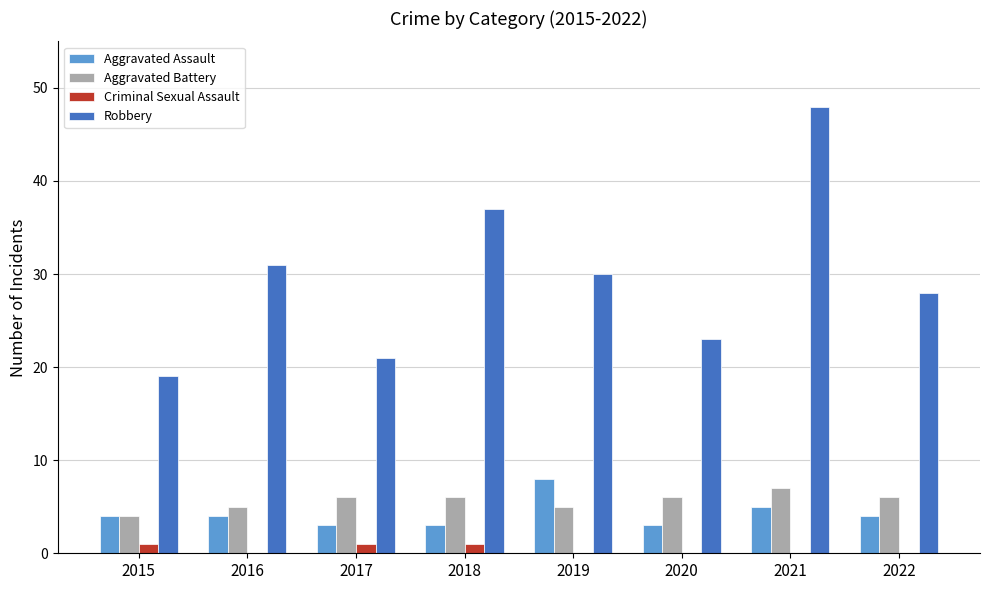

What is the total value across all series at 2021?

60